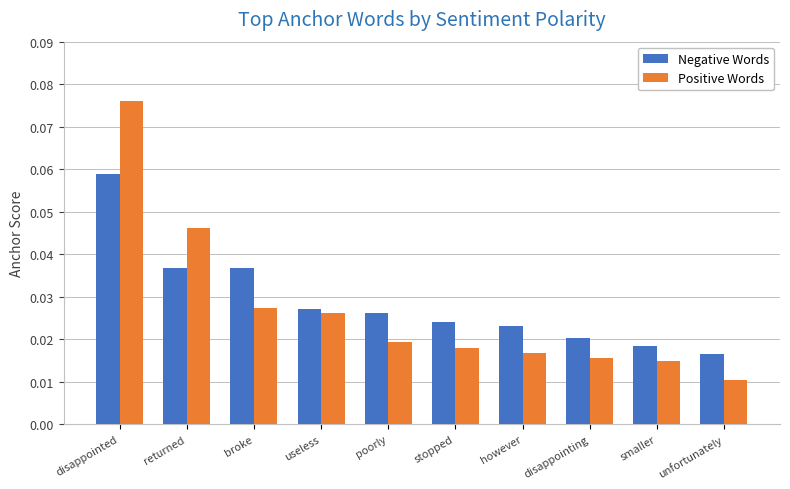

Which series has the largest range (max minus min)?

Positive Words